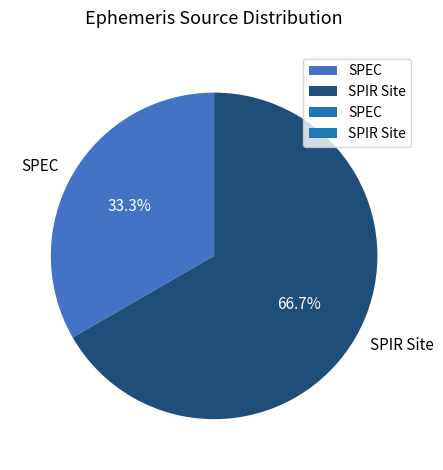

How many slices are in this pie chart?

2